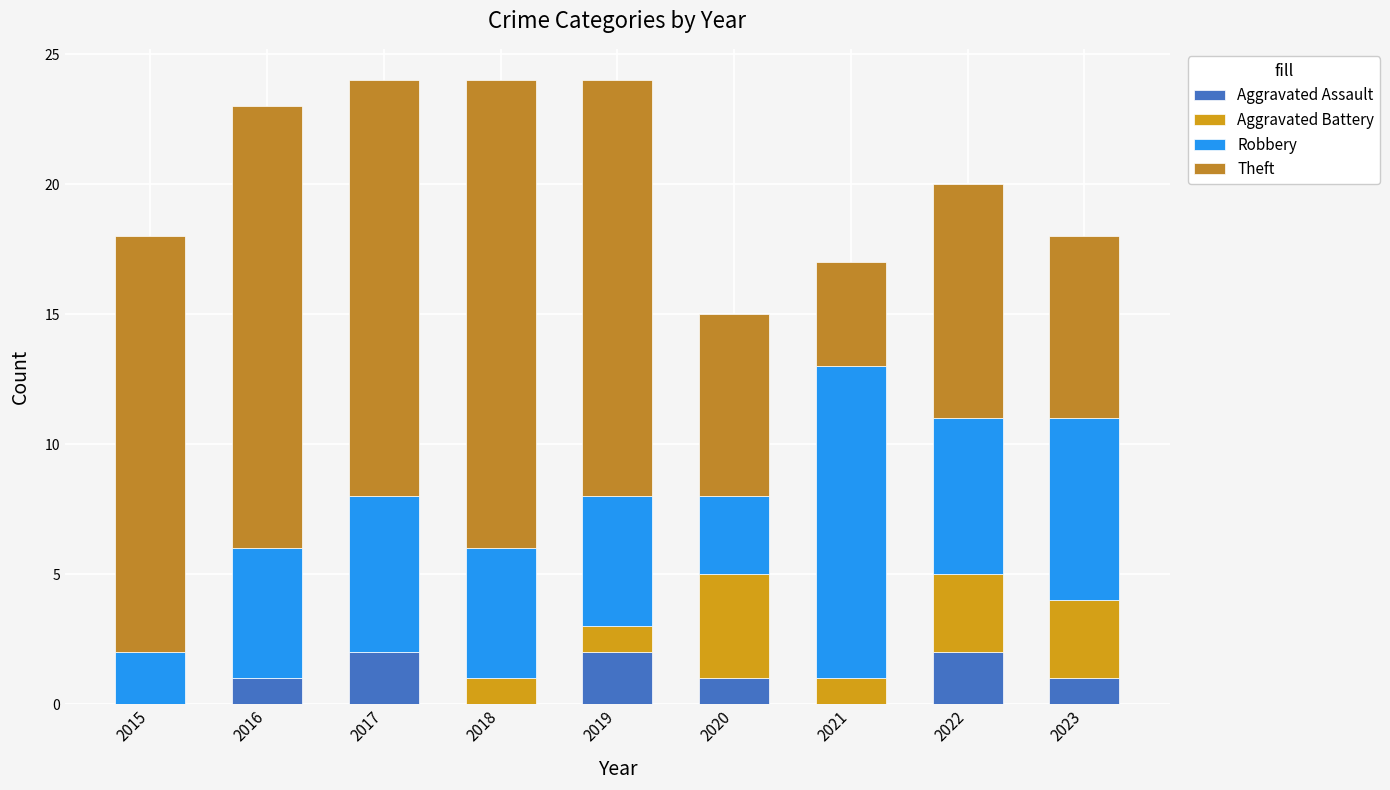

What is the sum of all Aggravated Assault values?

9